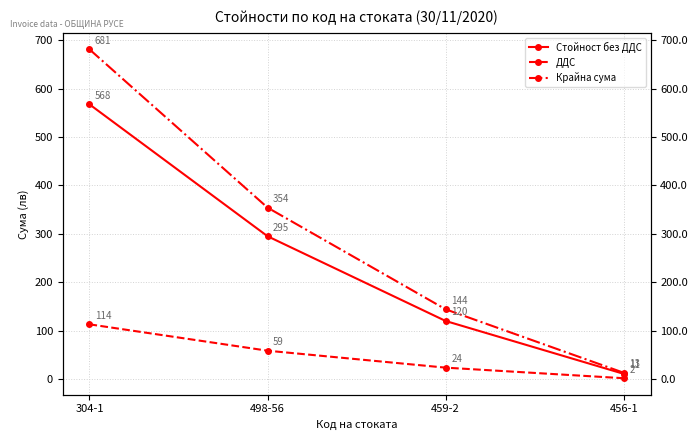

True or false: Крайна сума and Стойност без ДДС intersect in this chart.

False